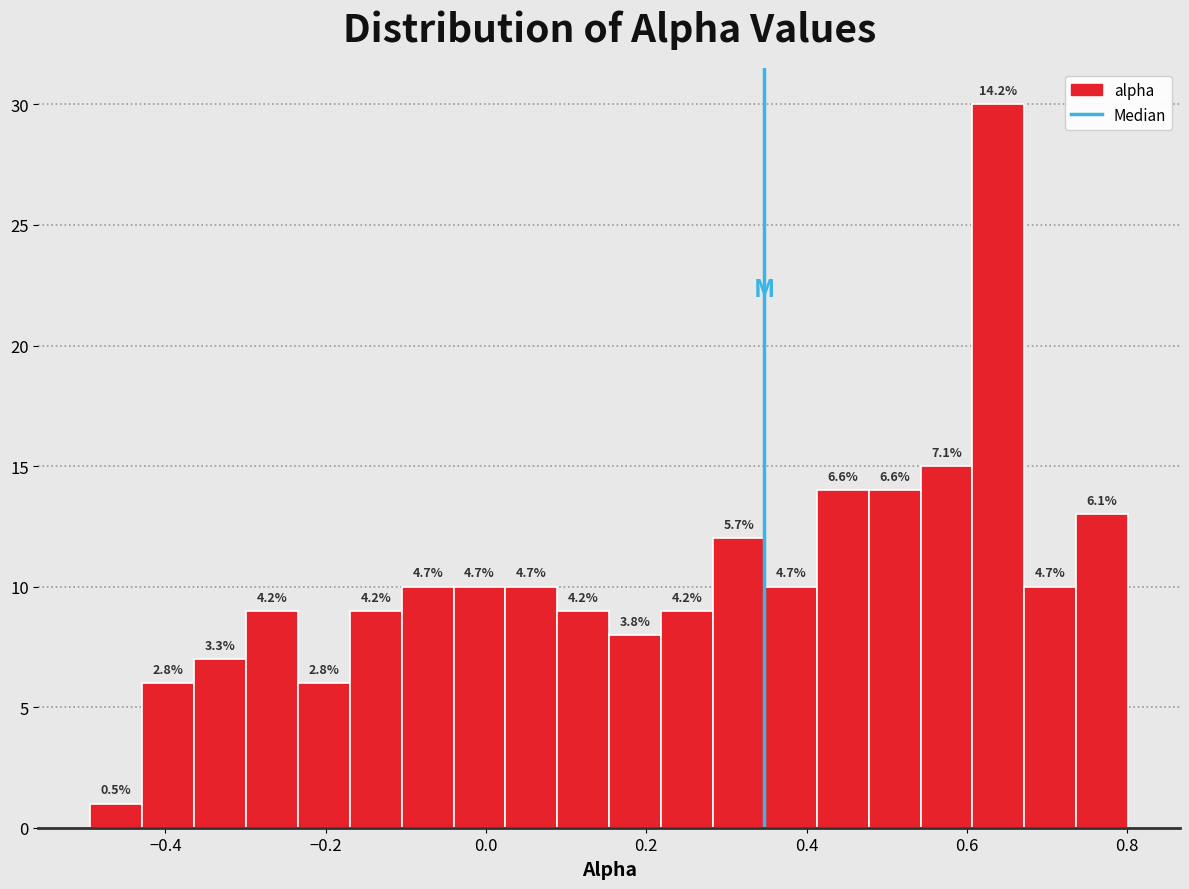

Read against the x-axis, roughly where is the centre of the tallest bar?

0.64